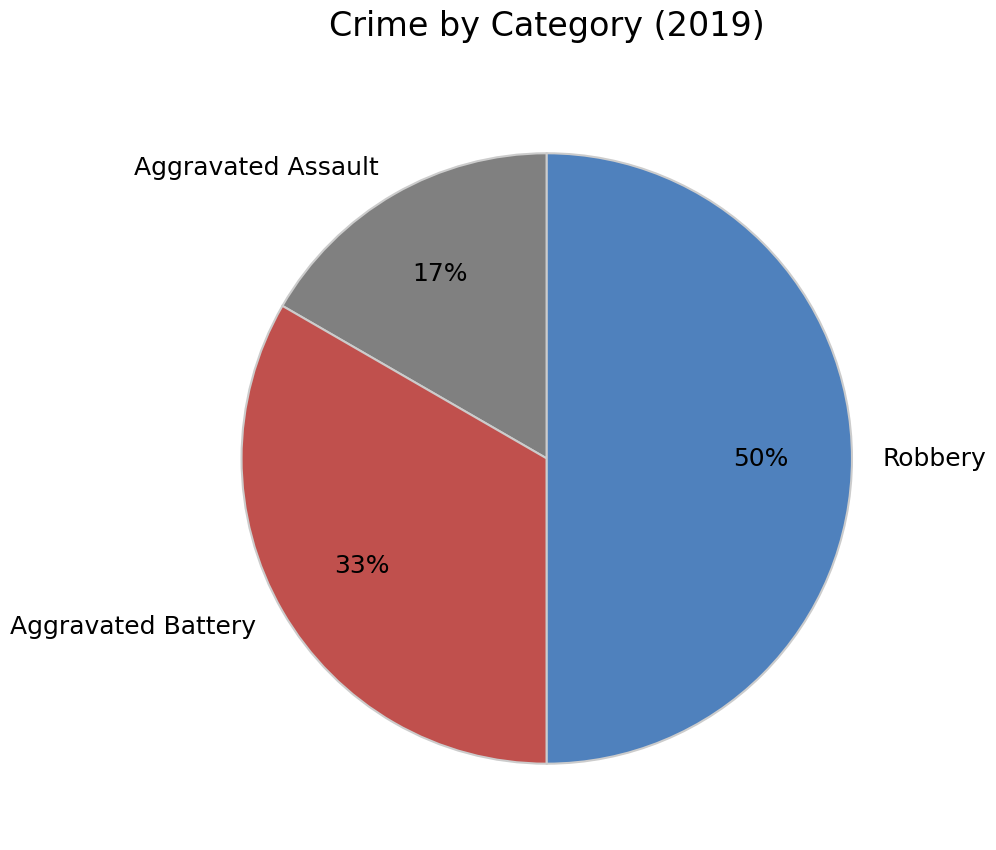

To the nearest percent, what is the difference between the largest and smallest slice percentages?

33%